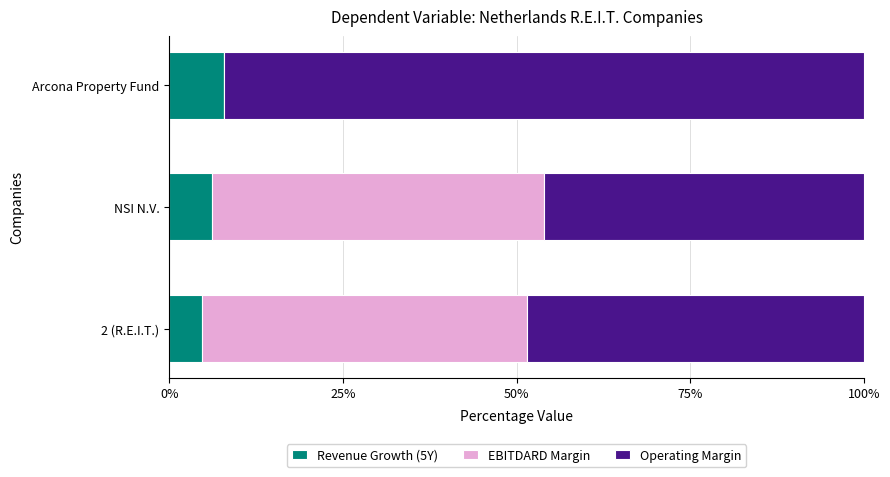

What are all the series names shown in the legend?

Revenue Growth (5Y), EBITDARD Margin, Operating Margin